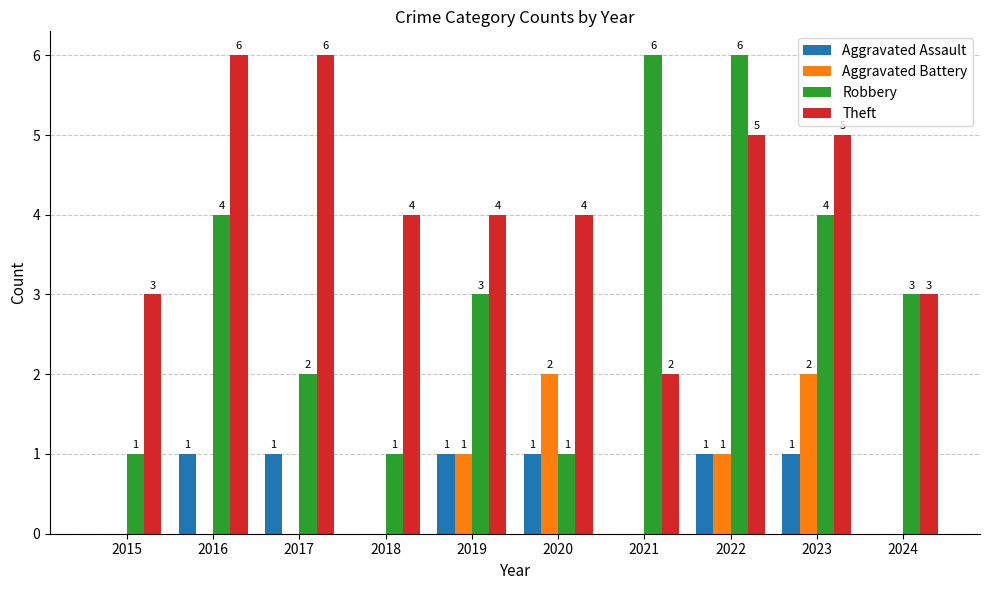

What is the sum of the Theft values at 2021 and 2020?

6